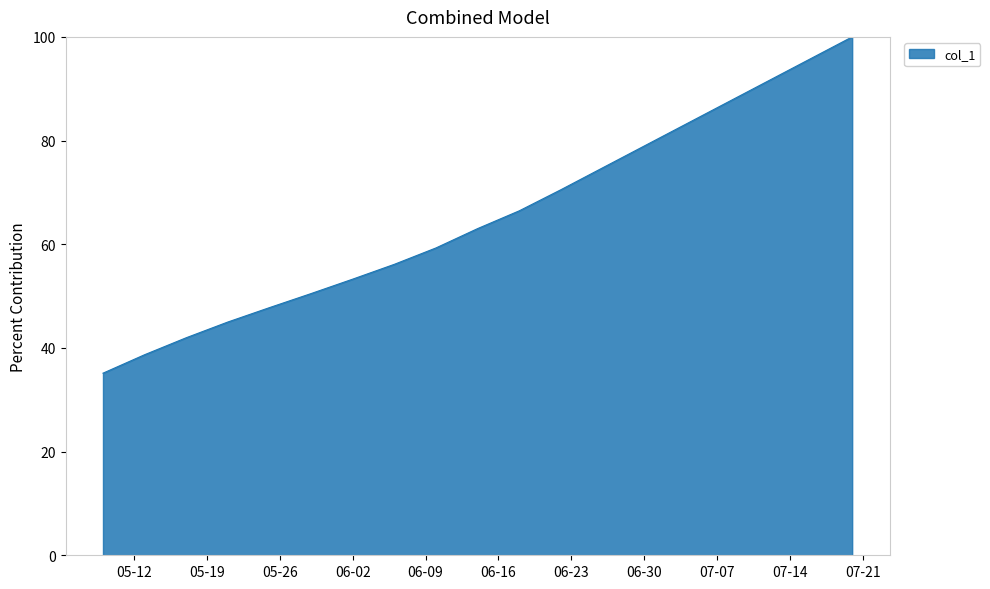

What is the difference between the maximum and minimum values?

64.9